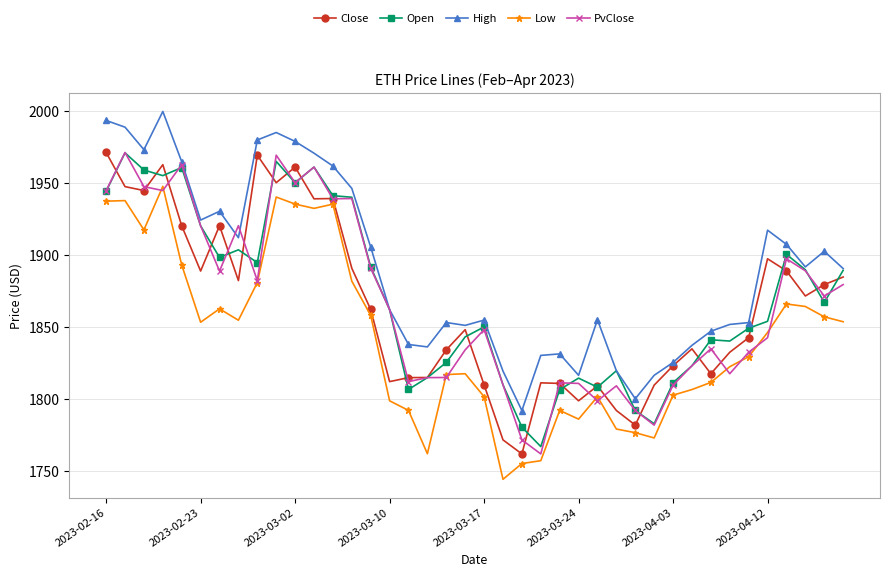

How many values in the PvClose series exceed 1862?

20